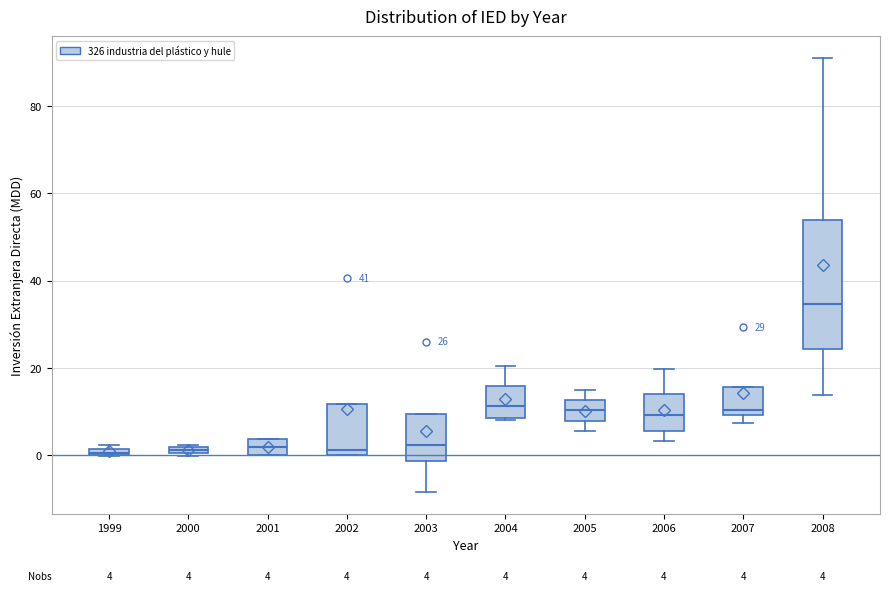

Which box's median line is the highest?

2008